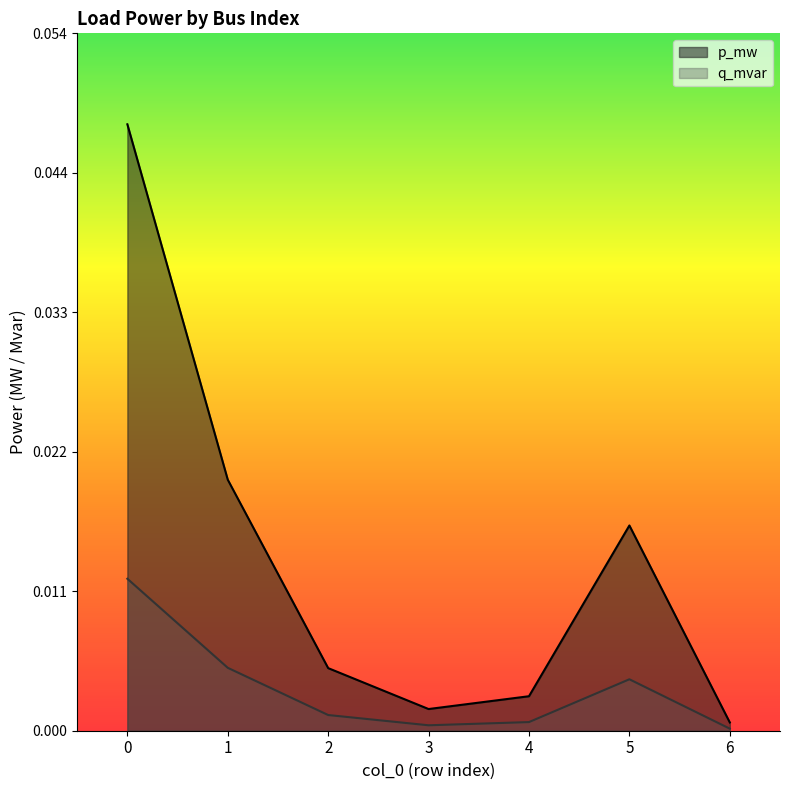

Rank the categories by q_mvar value from lowest to highest.

6, 3, 4, 2, 5, 1, 0